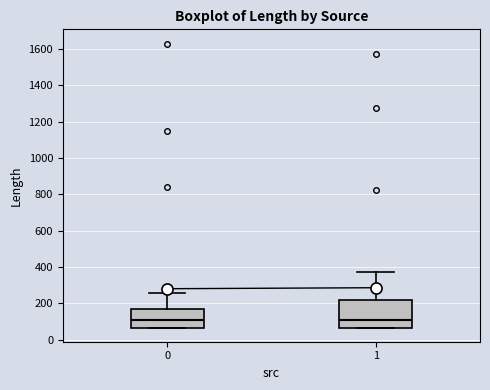

Reading left to right, read every box against the y-axis: the position of its median line, the range the box covers, and the ends of its whiskers. The values are not printed on the chart, so give them approximately, as read against the axis.

0: median 100, box 60 to 180, whiskers 60 to 260
1: median 120, box 60 to 220, whiskers 60 to 380